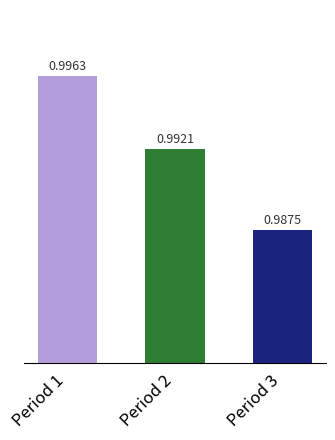

The value at Period 2 is 1.0. True or false?

True